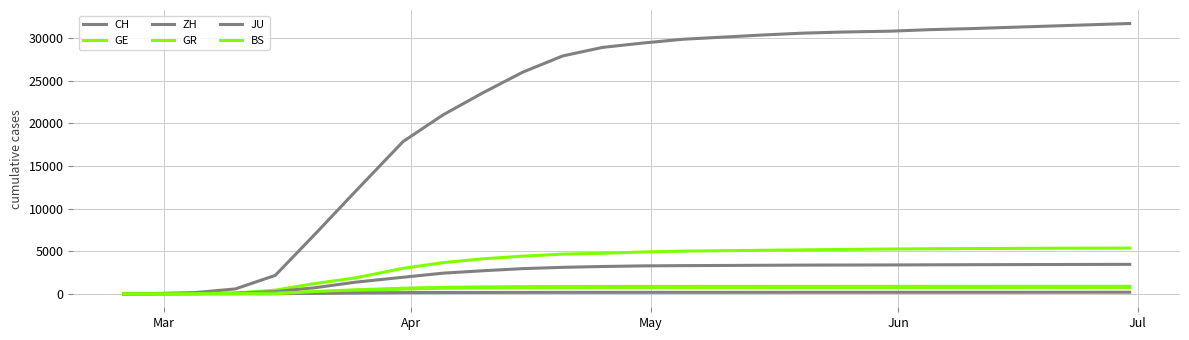

How many lines are shown in the chart?

6